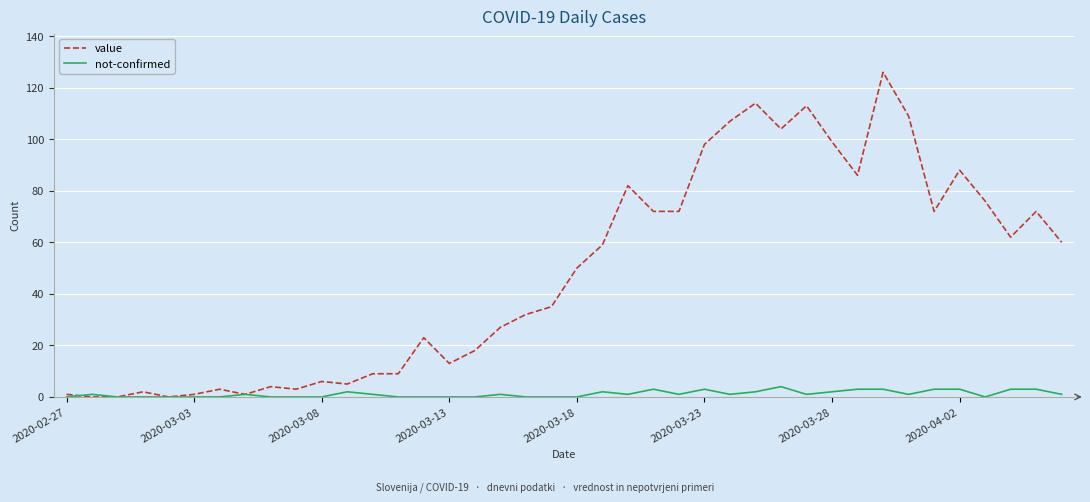

What is the maximum value shown in the chart?

126